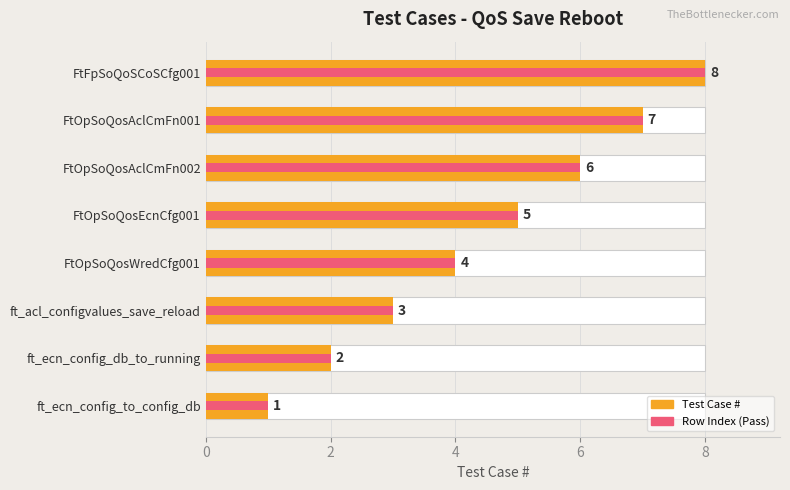

Are the bars horizontal?

Yes